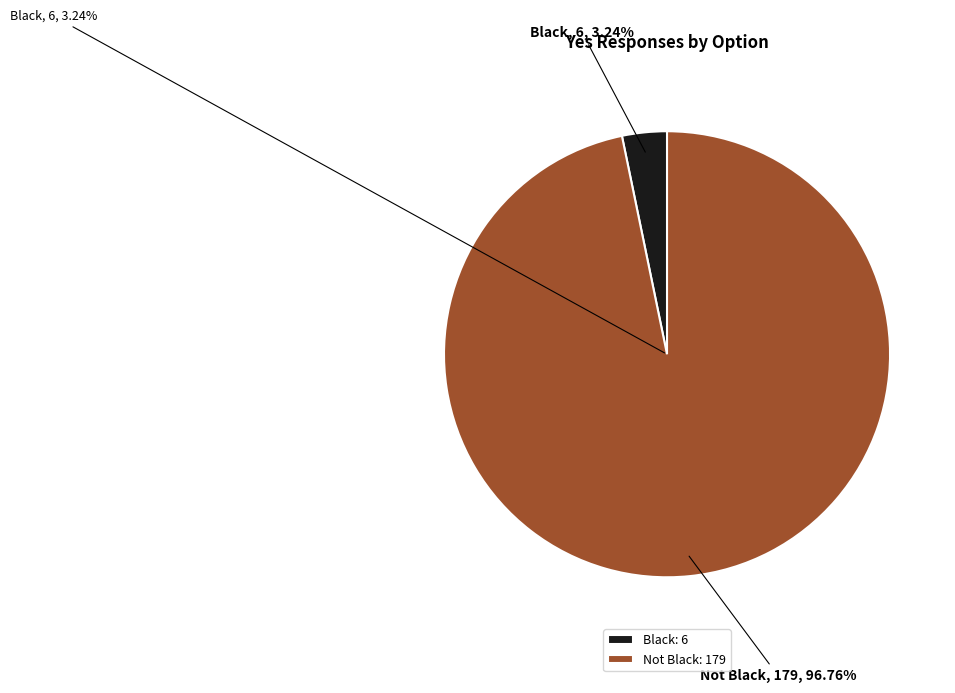

Is Not Black the majority of the pie?

Yes